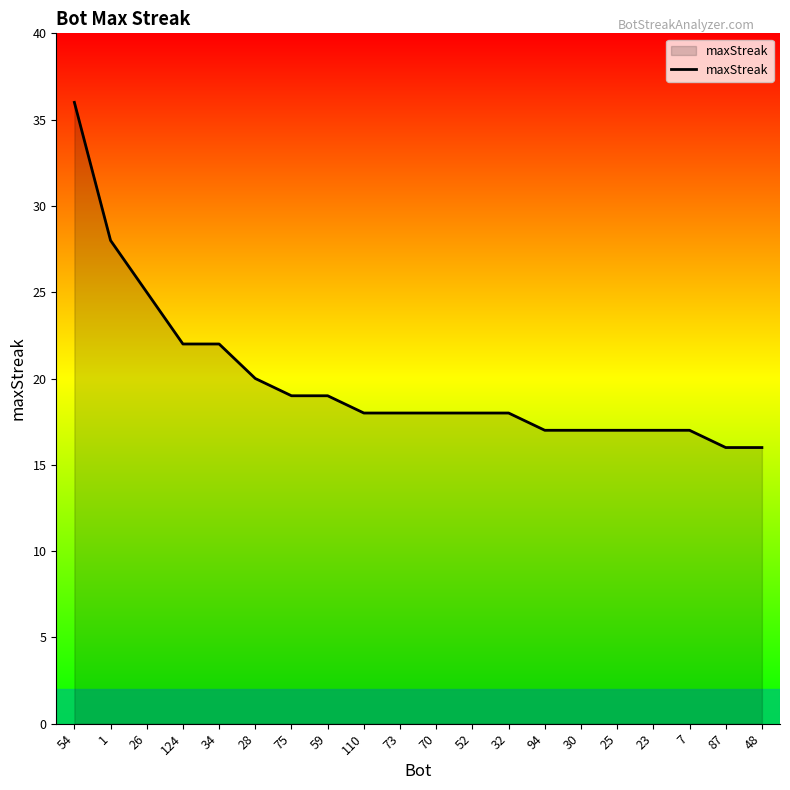

Read the value at 59.

19